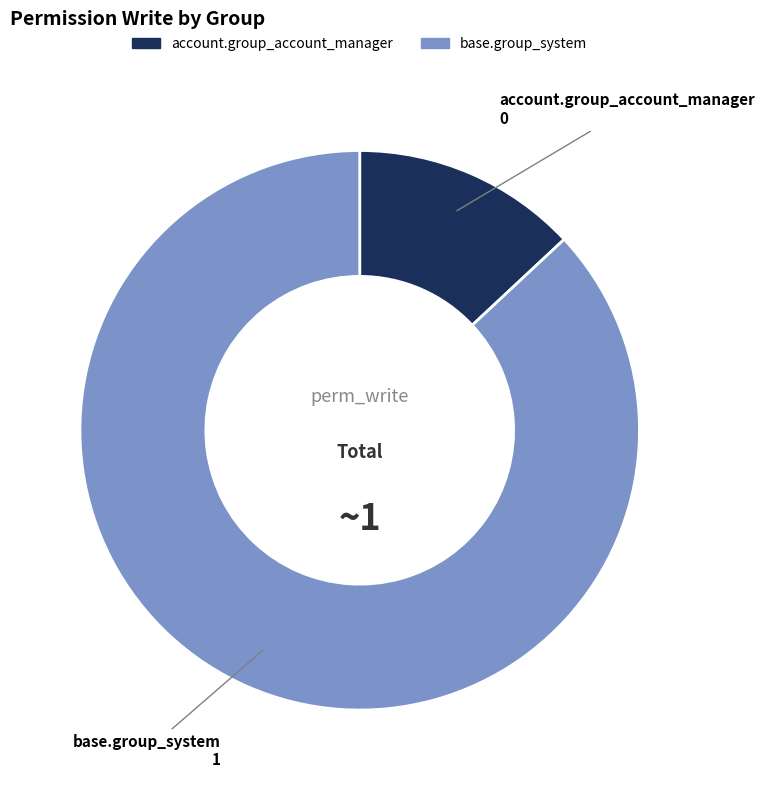

Is there any slice that represents more than half of the pie?

Yes